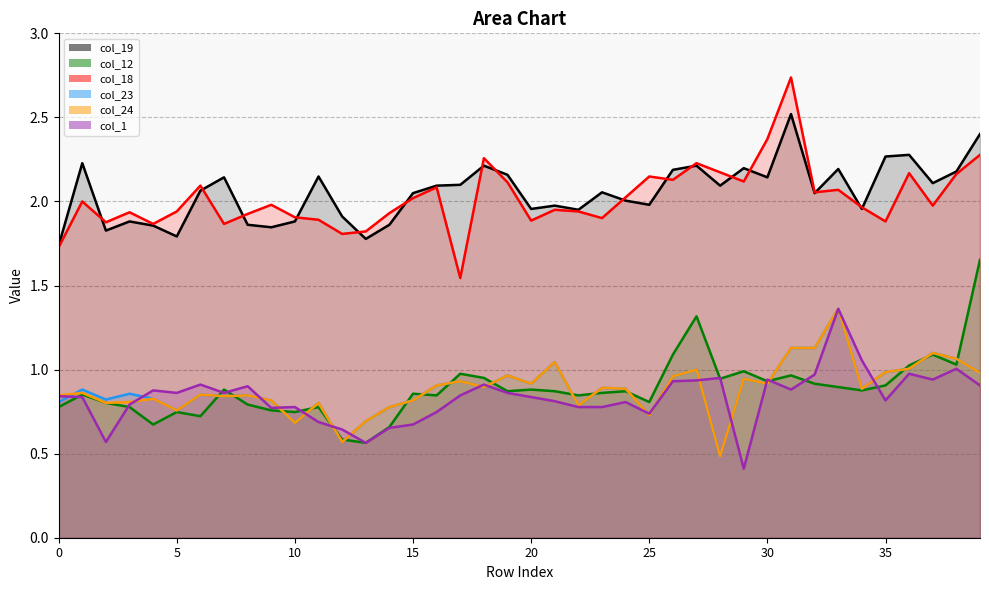

True or false: col_1 has a value of 0.2 at 20.

False